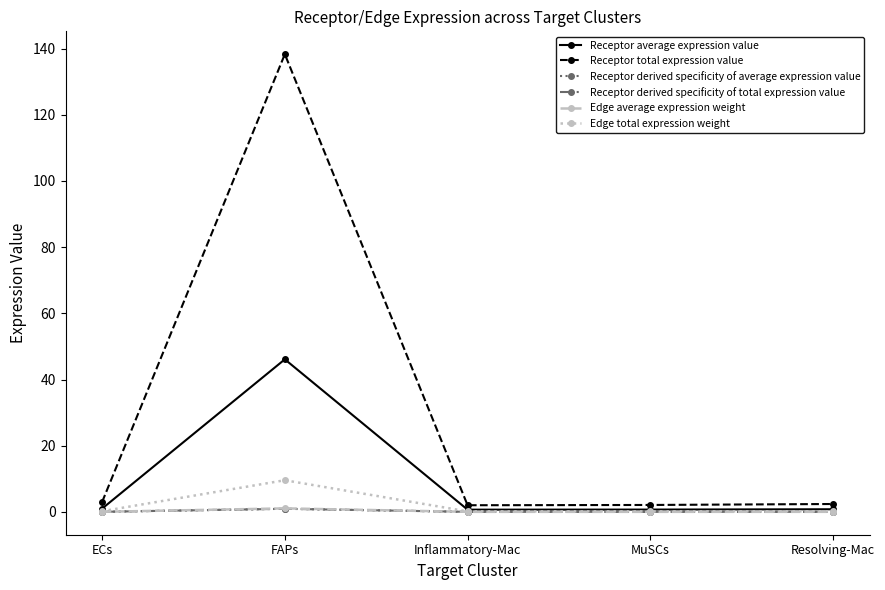

Does the chart have visible grid lines?

No